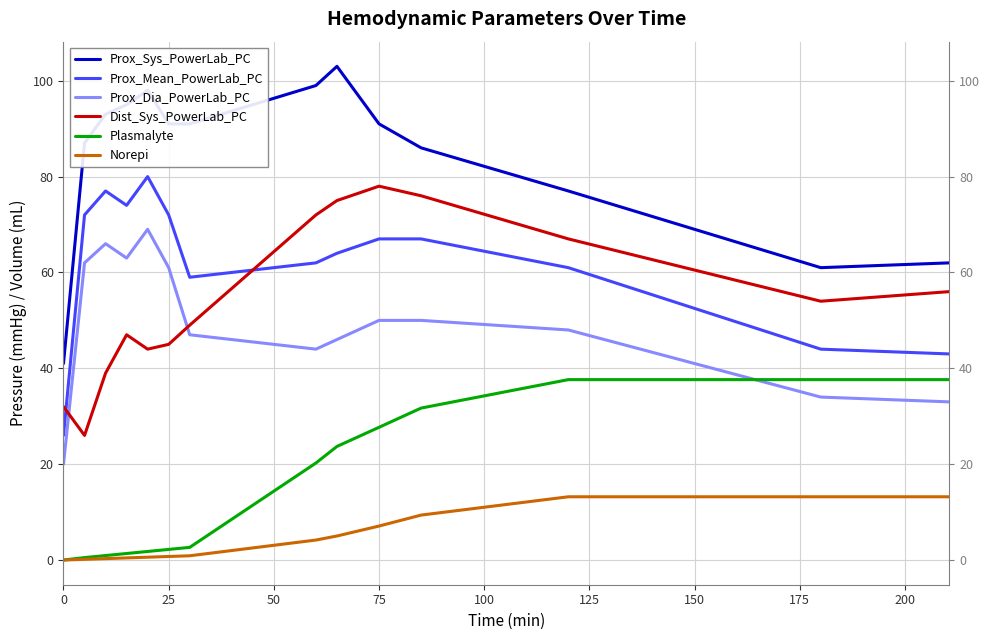

Is it true that Prox_Mean_PowerLab_PC equals 26.0 at 0?

True